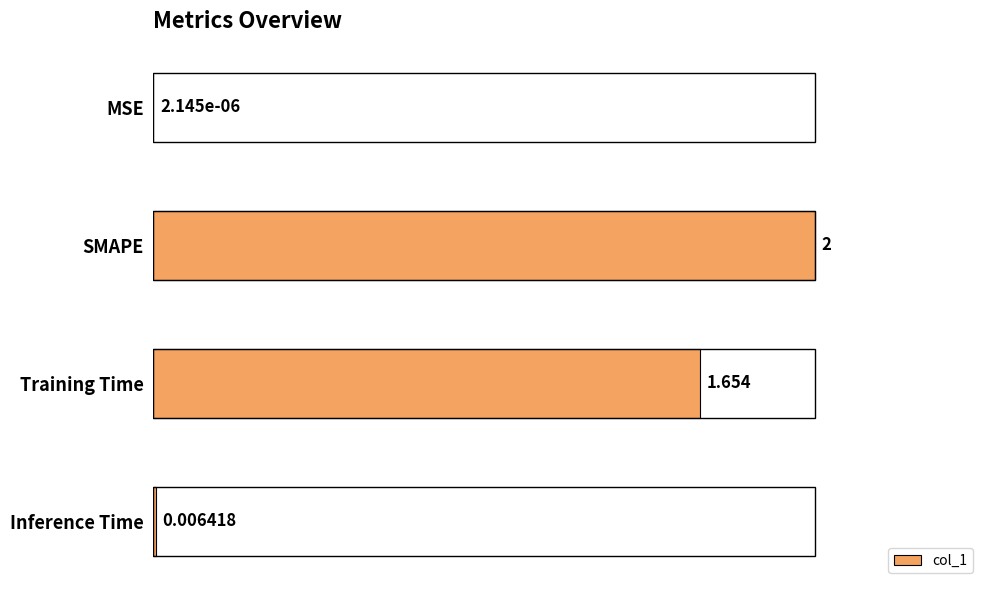

Which has a higher value, MSE or Training Time?

Training Time